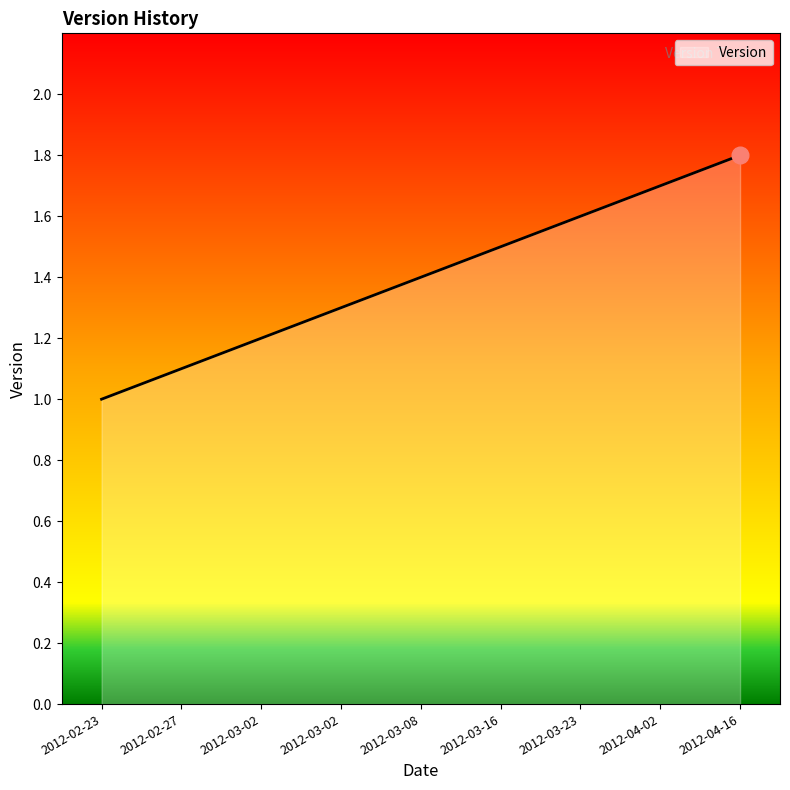

Does the chart have visible grid lines?

No